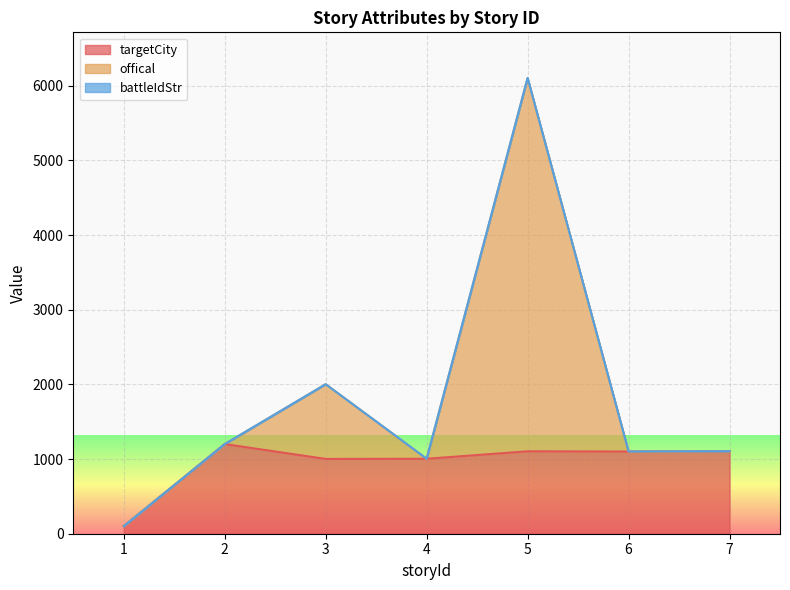

How many interior local peaks does the offical series have?

2